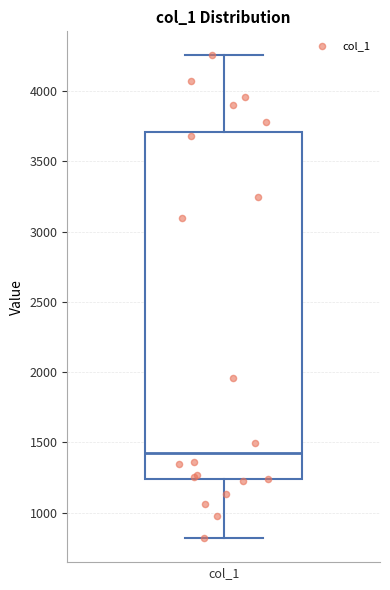

Where is the upper edge of the box for col_1 on the y-axis? The values are not printed on the chart, so give them approximately, as read against the axis.

3700